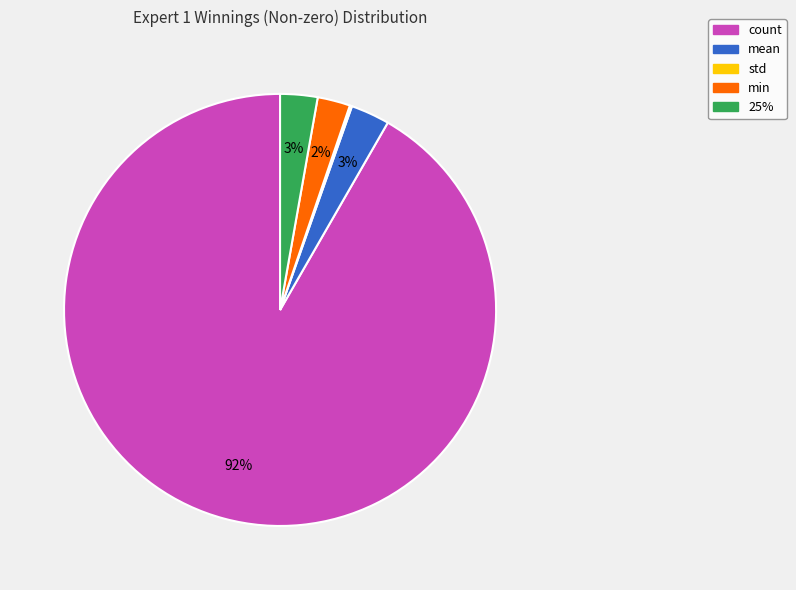

Is the sum of min and 25% greater than half?

No